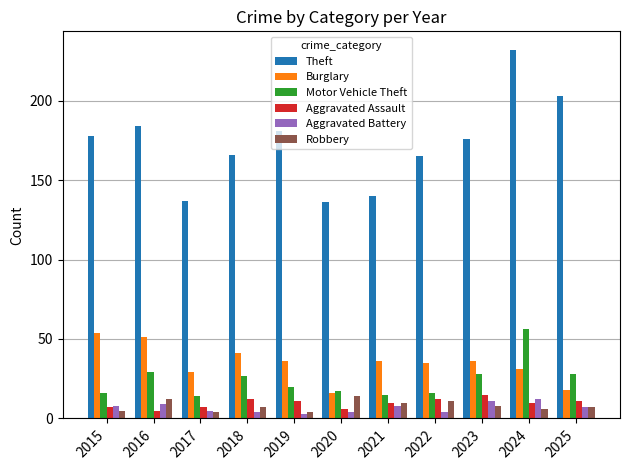

What is the sum of the Motor Vehicle Theft values at 2024 and 2025?

84